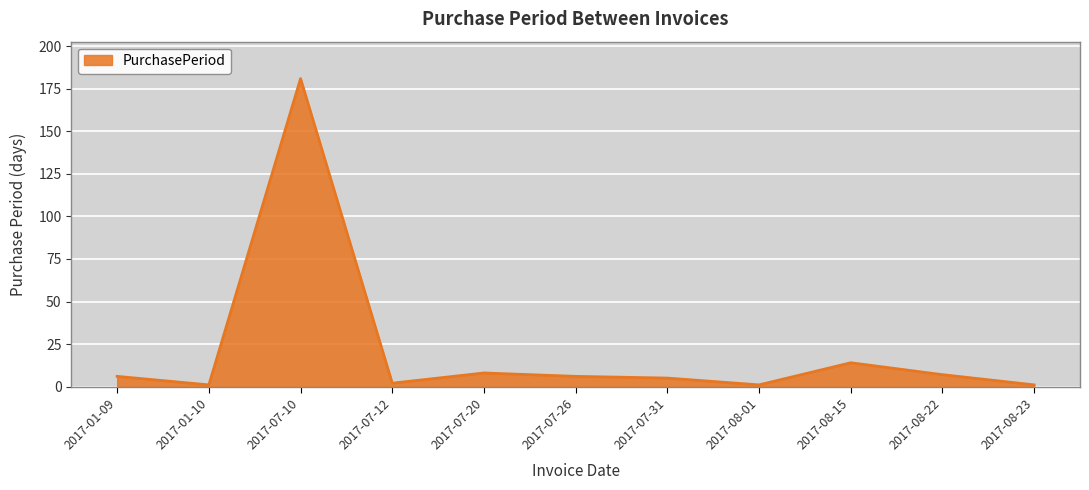

What is the difference between the maximum and minimum values?

180